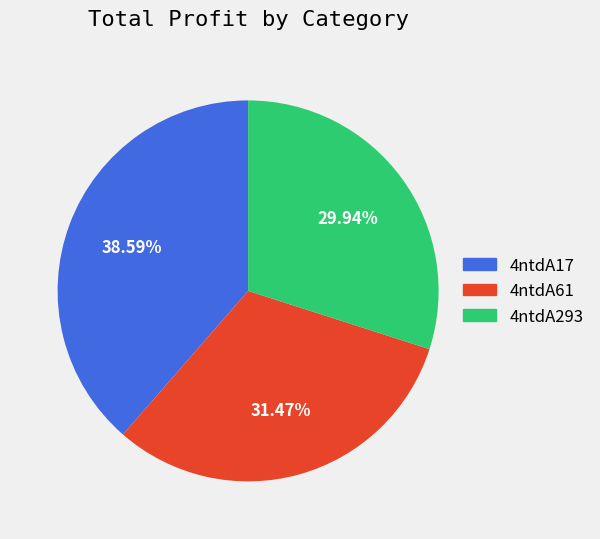

Approximately how many times larger is the value at 4ntdA61 compared to 4ntdA17?

0.8